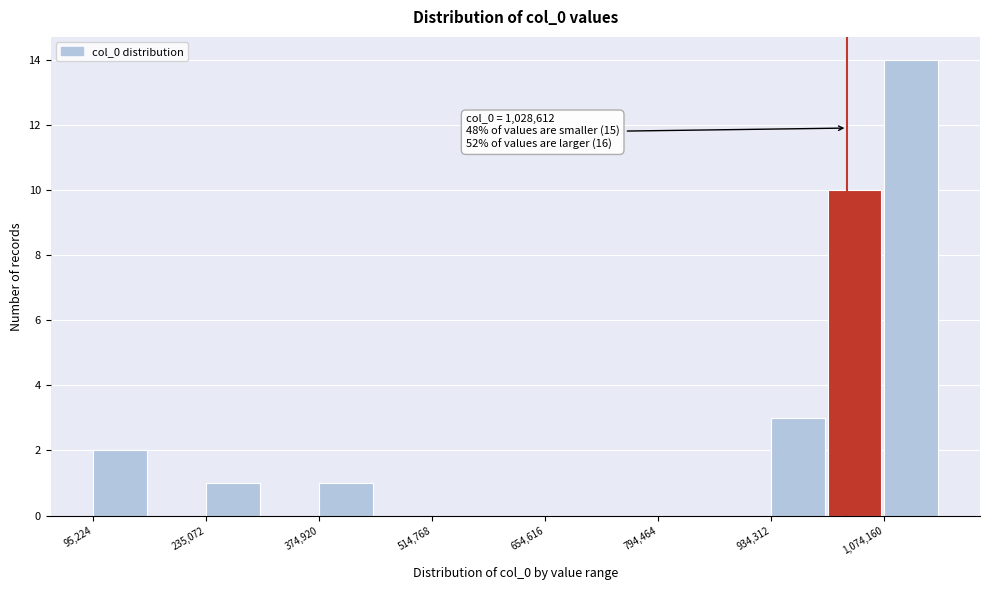

Read against the x-axis, roughly where is the centre of the tallest bar?

1100000